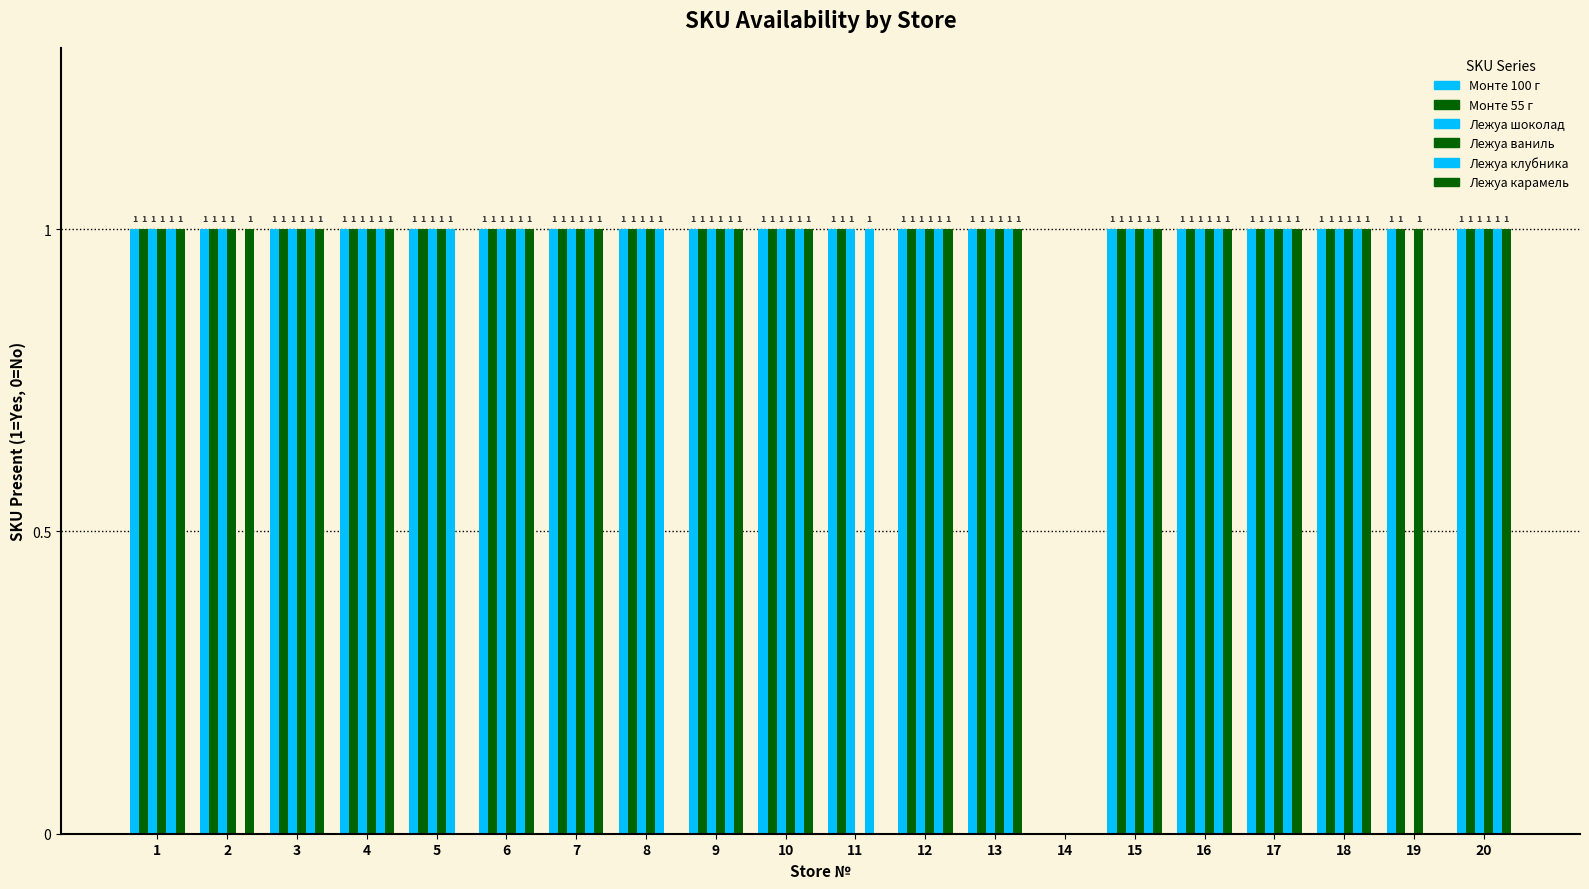

Which label corresponds to the smallest value in the chart?

14